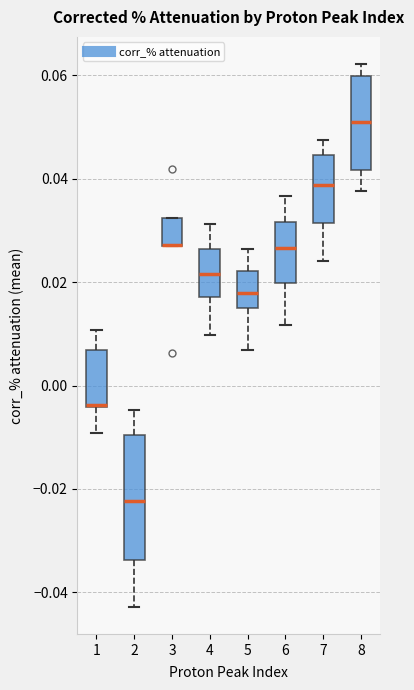

Where does the upper whisker of the box at x = 8 end on the y-axis? The values are not printed on the chart, so give them approximately, as read against the axis.

0.062